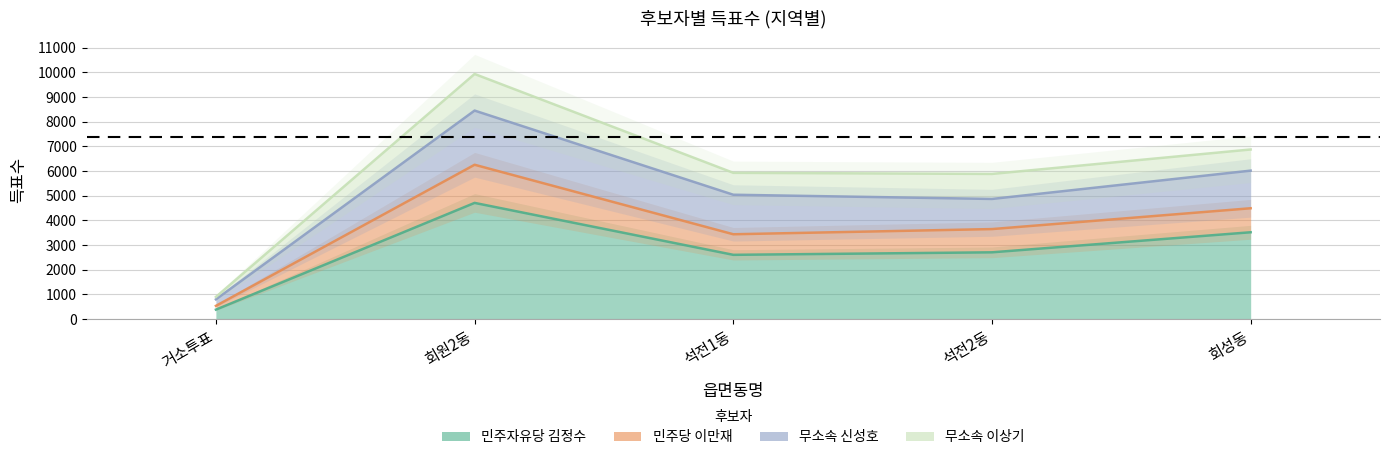

Read the 민주당 이만재 value at 거소투표, to the nearest 50.

900